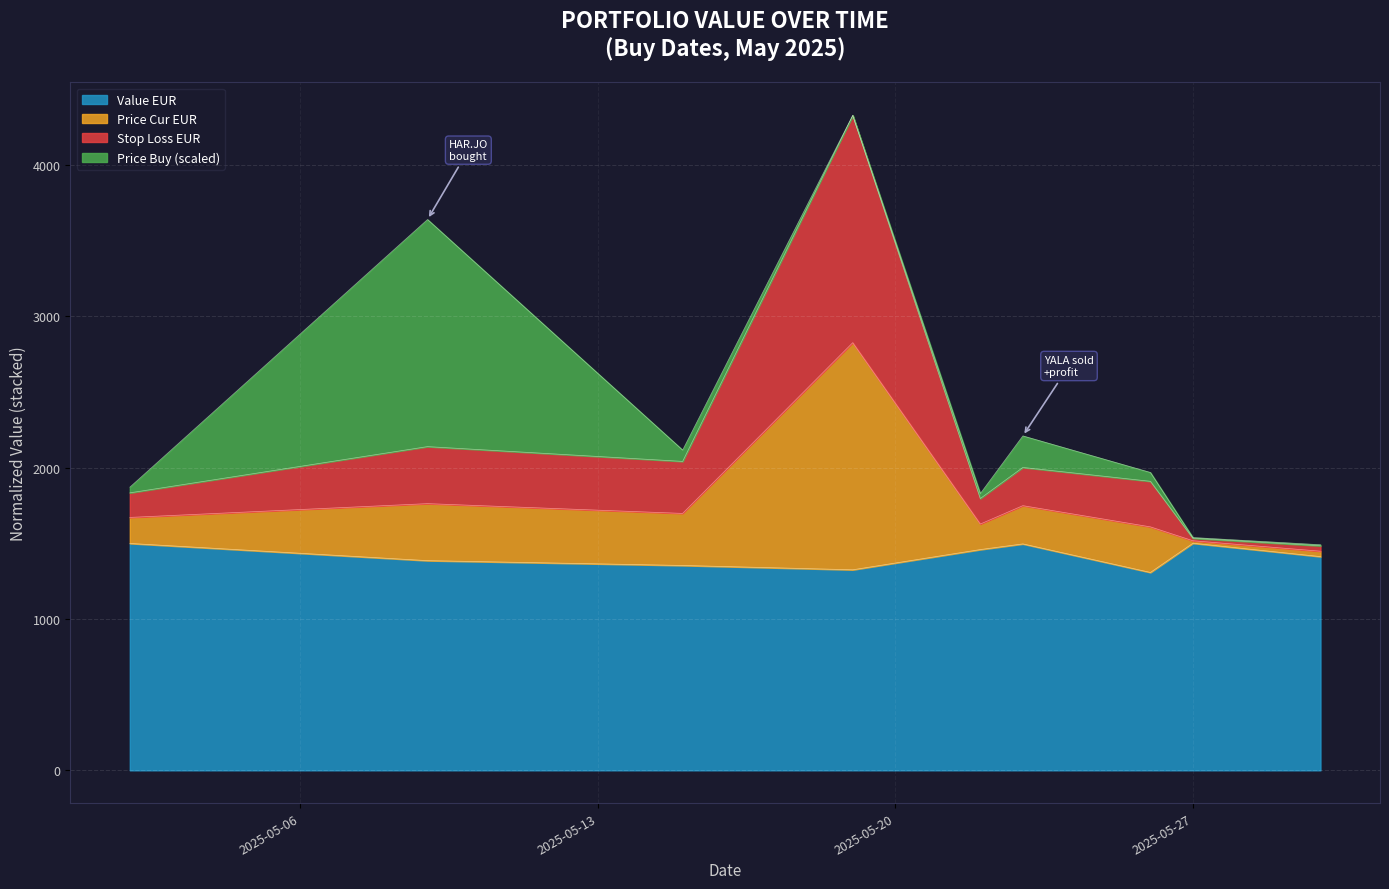

What is the minimum value shown in the chart?

1307.0